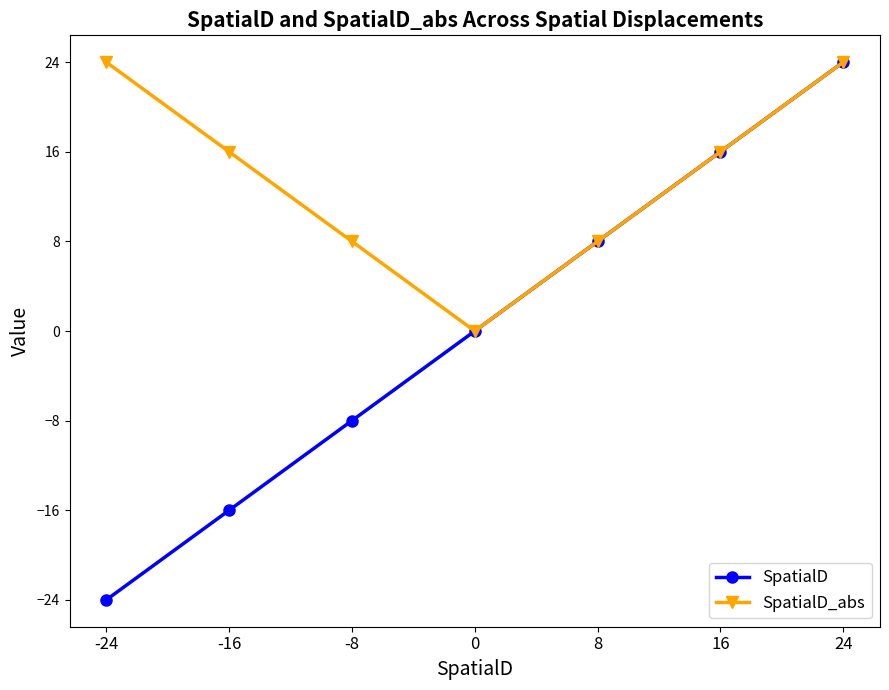

At how many categories does at least one series exceed 12?

4